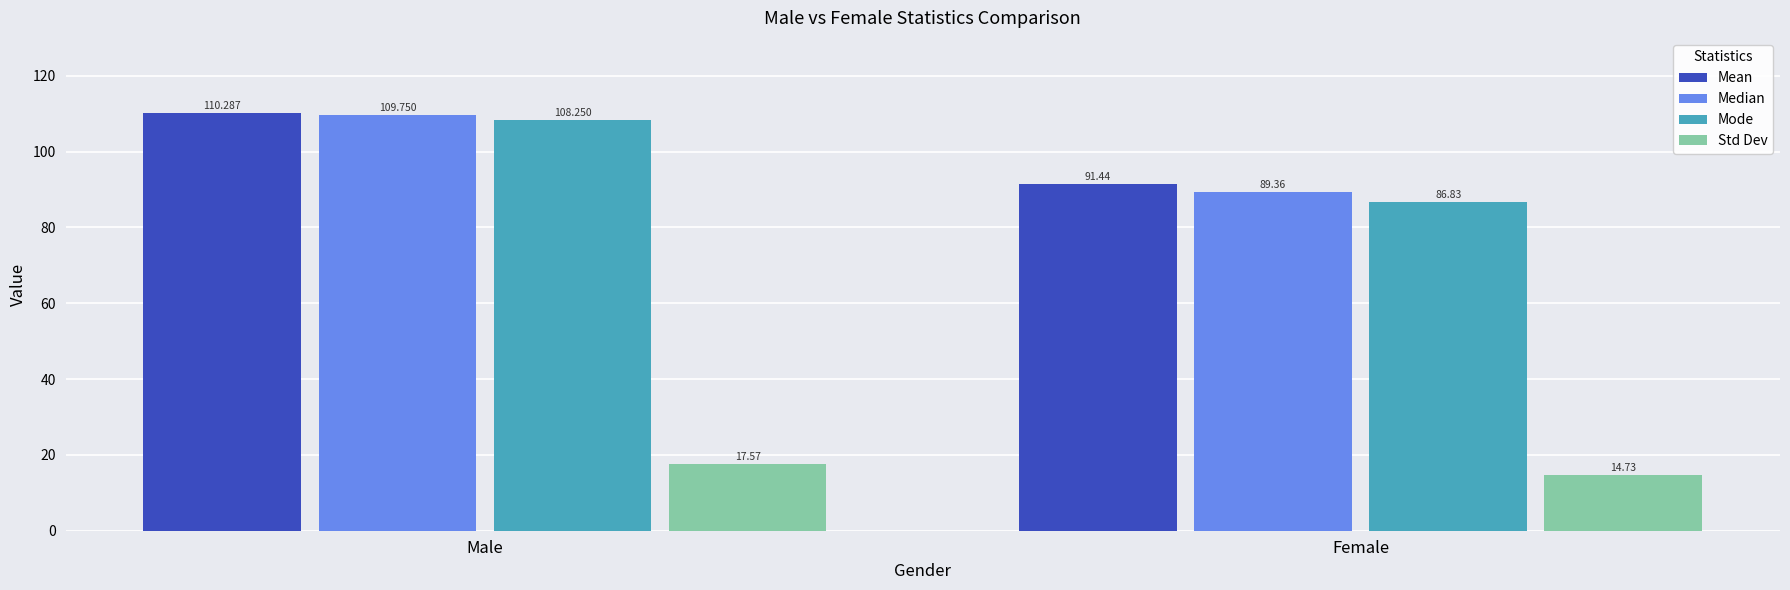

How many bars are there in total?

8